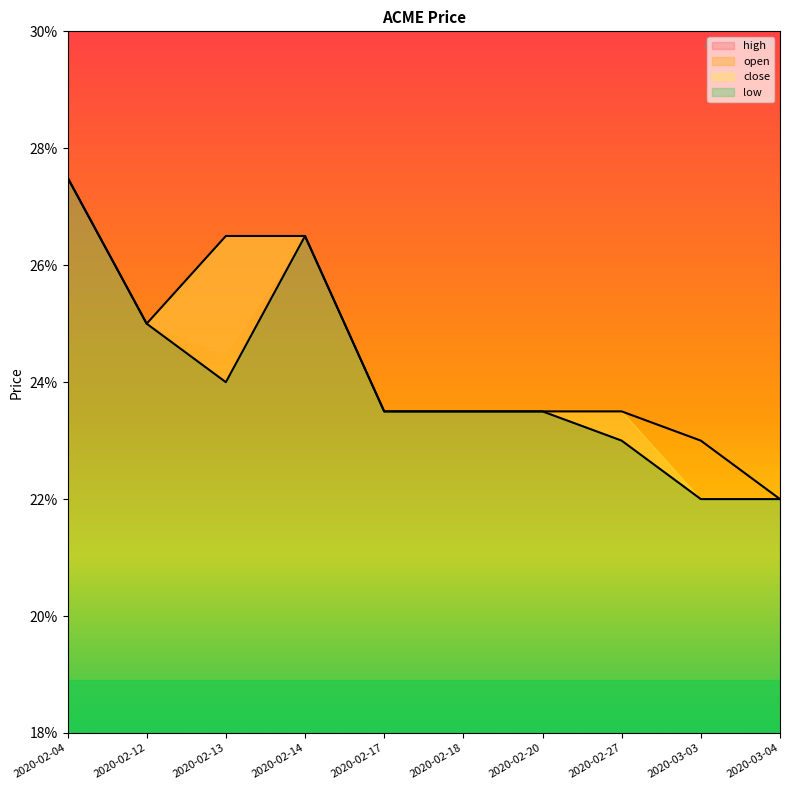

What is the minimum value shown in the chart?

0.2